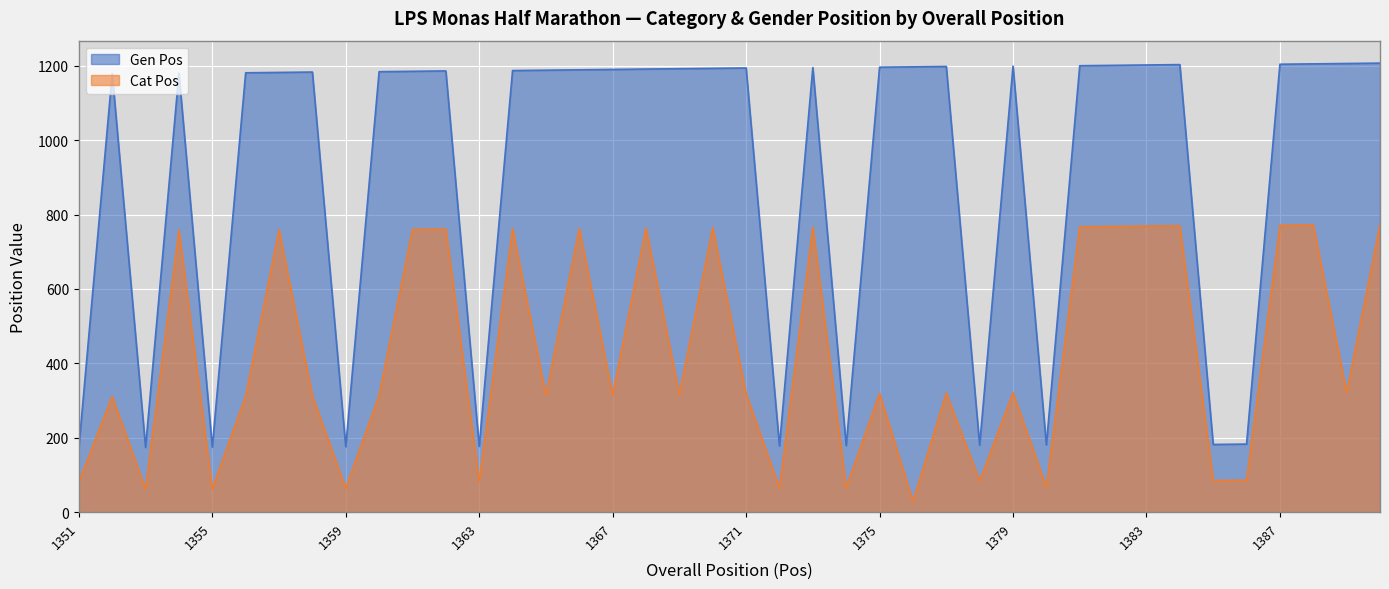

Between 1352 and 1381, which series saw the biggest shift?

Cat Pos